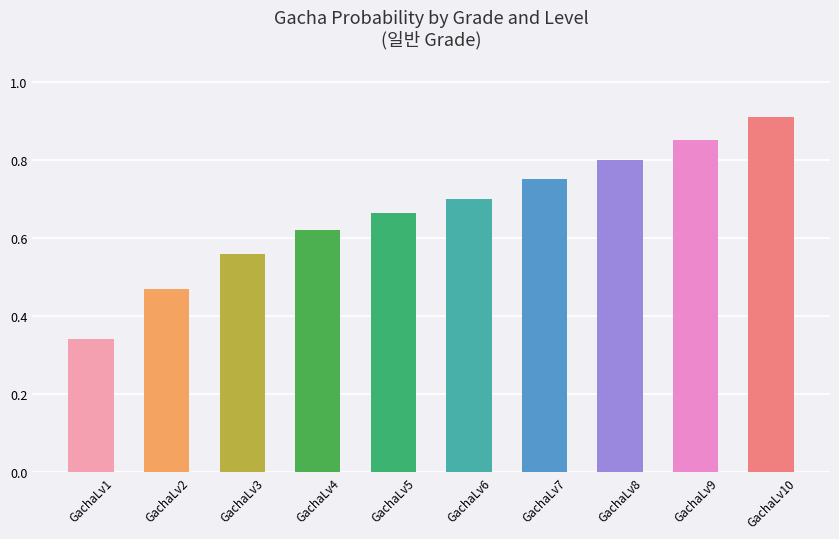

At which category does the chart reach its minimum across all series?

GachaLv1